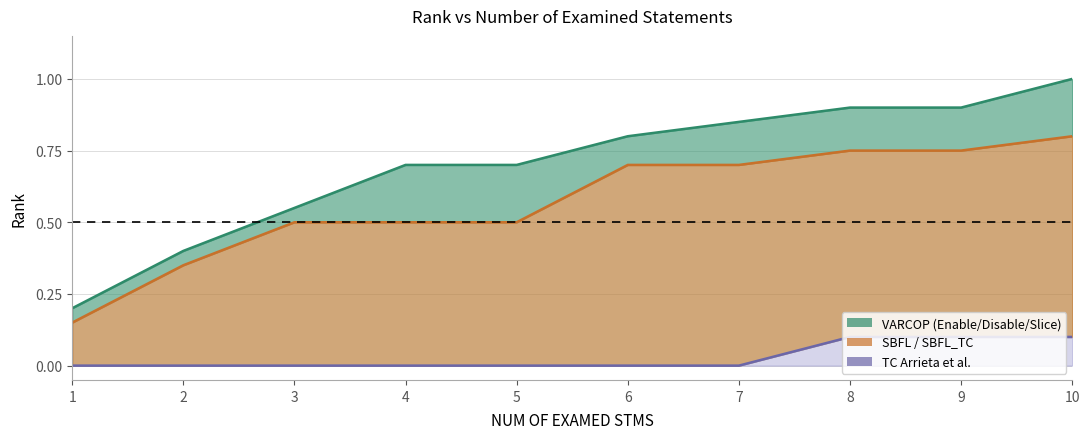

Between 4 and 6, which series saw the biggest shift?

TC_Arrieta et al.:RANK